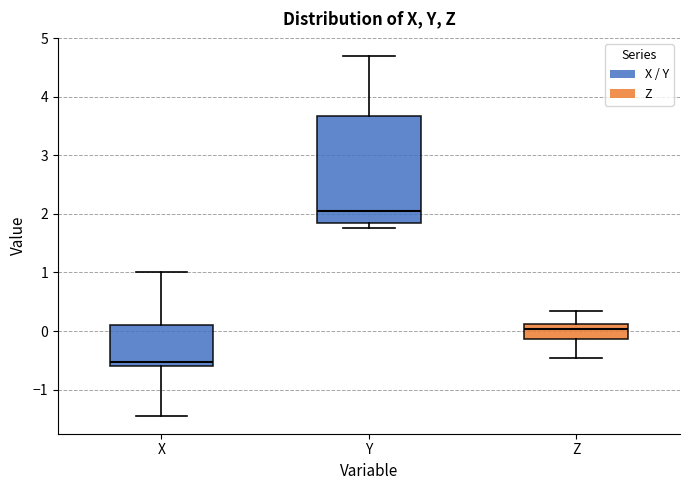

Reading left to right, transcribe this box plot: for each box, give where its median line is, the range the box spans, and where its two whiskers end, as read against the y-axis. The values are not printed on the chart, so give them approximately, as read against the axis.

X: median -0.5, box -0.6 to 0.1, whiskers -1.4 to 1.0
Y: median 2.0, box 1.8 to 3.7, whiskers 1.8 (just below the box's lower edge) to 4.7
Z: median 0.0, box -0.1 to 0.1, whiskers -0.5 to 0.3